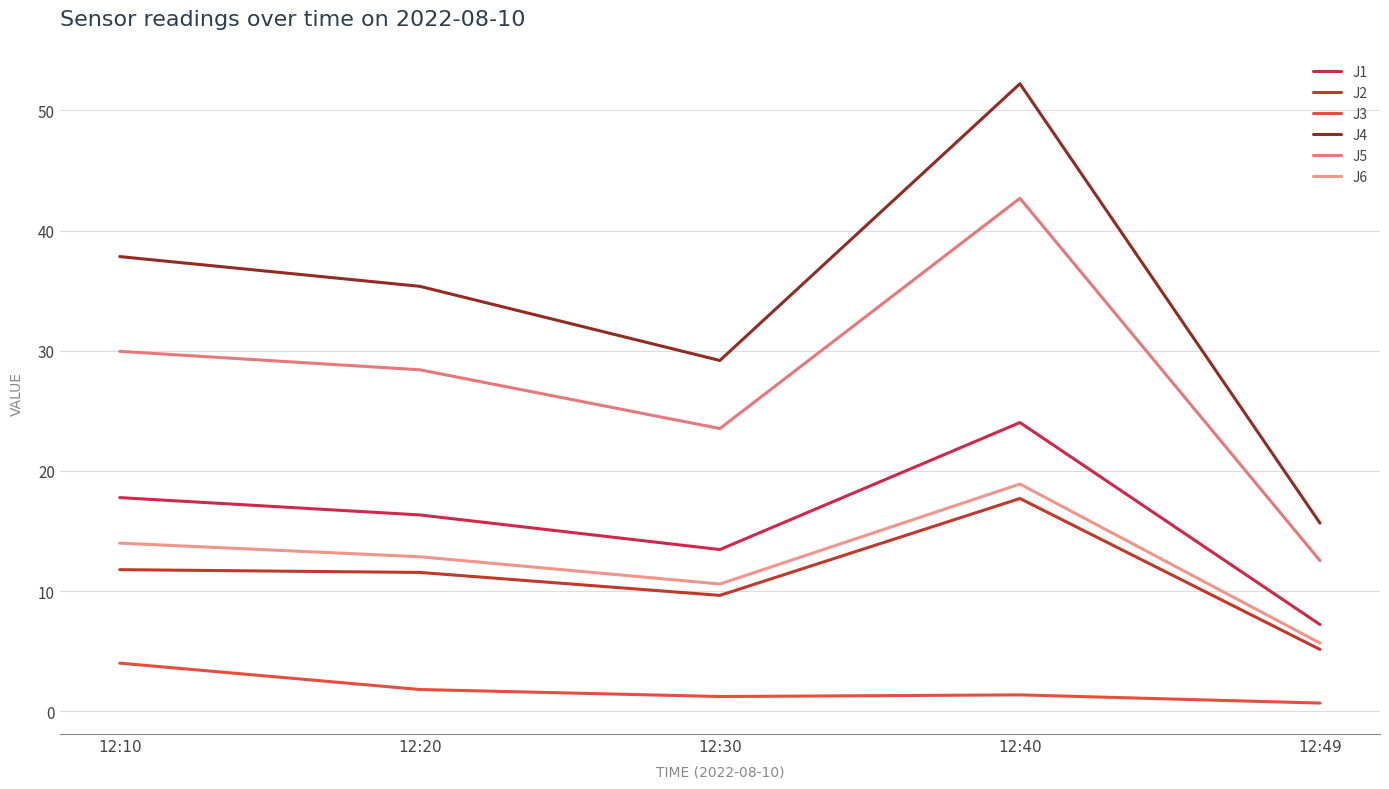

True or false: J3 has a value of 1.4 at 12:40.

True